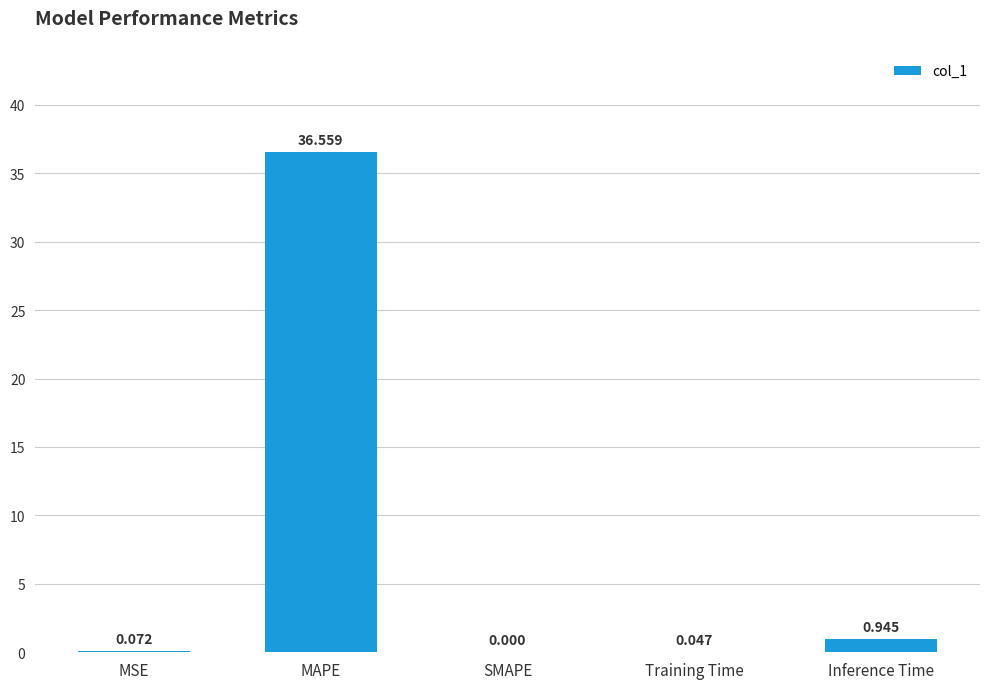

Which category has the highest value across all series?

MAPE